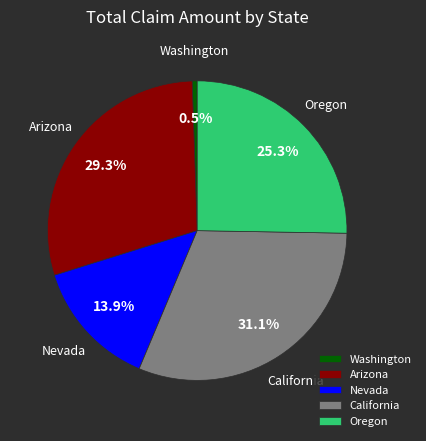

How many segments does this pie chart have?

5